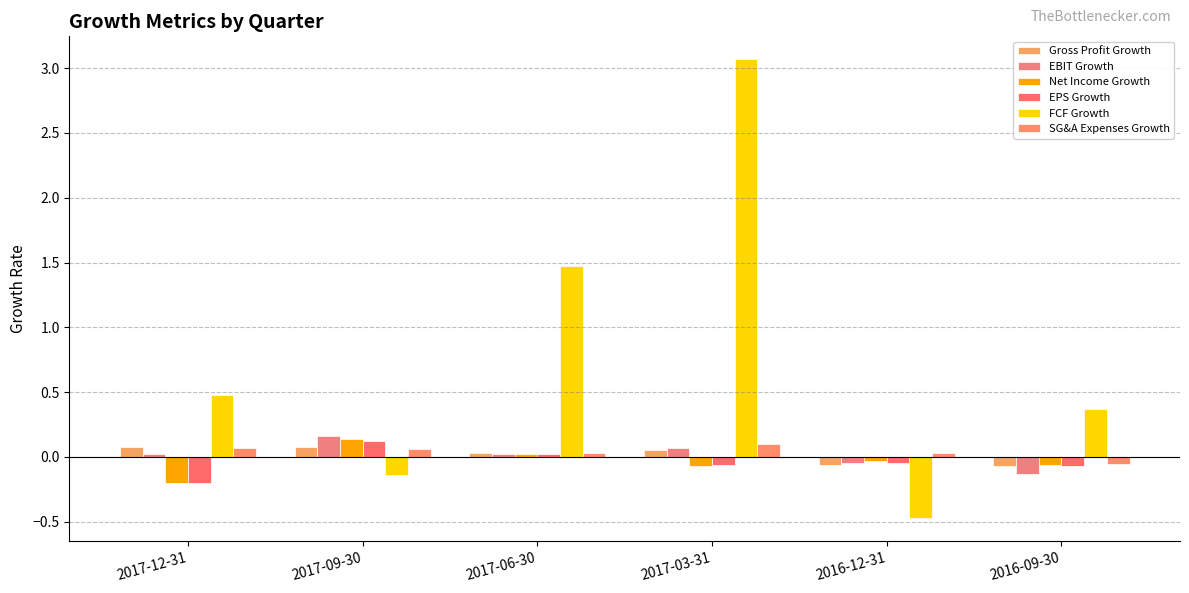

Are the bars grouped side by side (vs. stacked)?

Yes